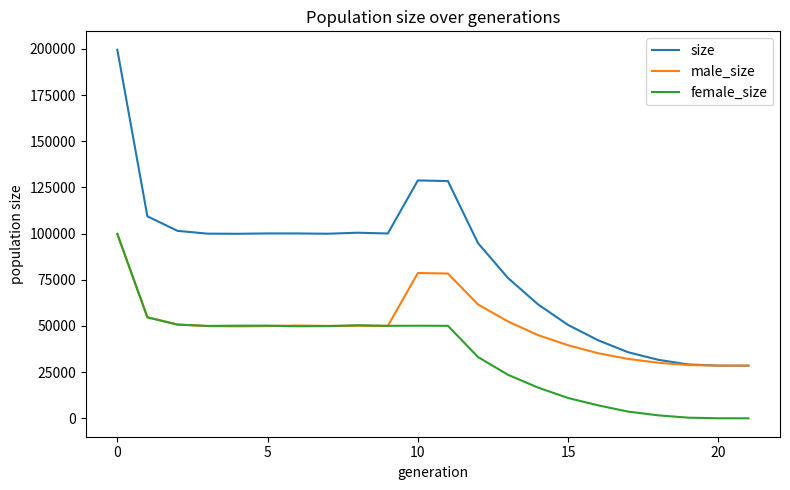

What is the highest value of the male_size series?

99700